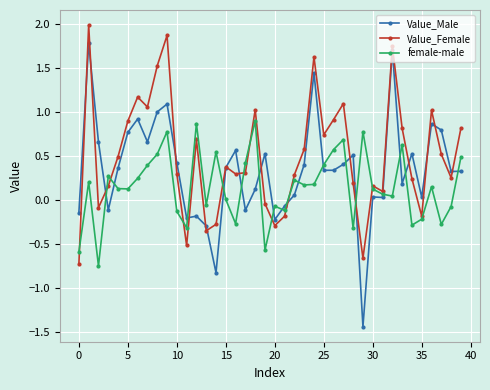

What is the greatest value displayed?

2.0